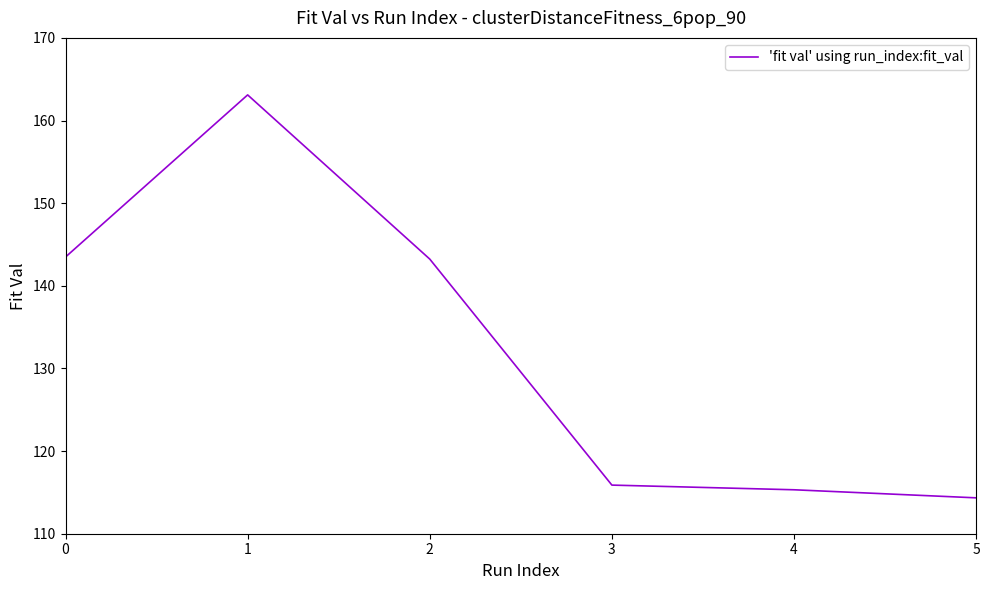

The chart shows a value of 197.9 at 4. True or false?

False